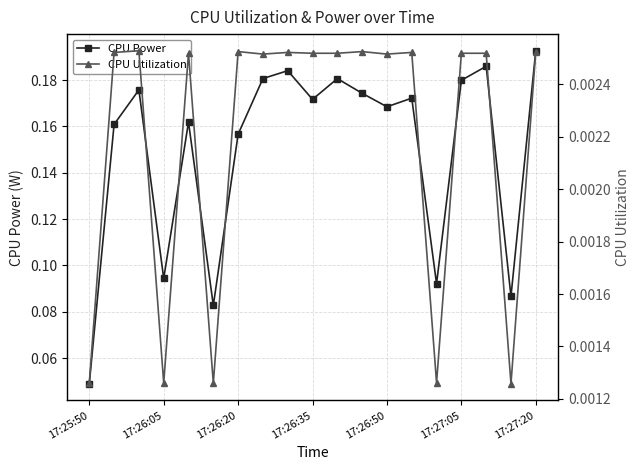

True or false: CPU Power has a value of 0.1 at 17.

False